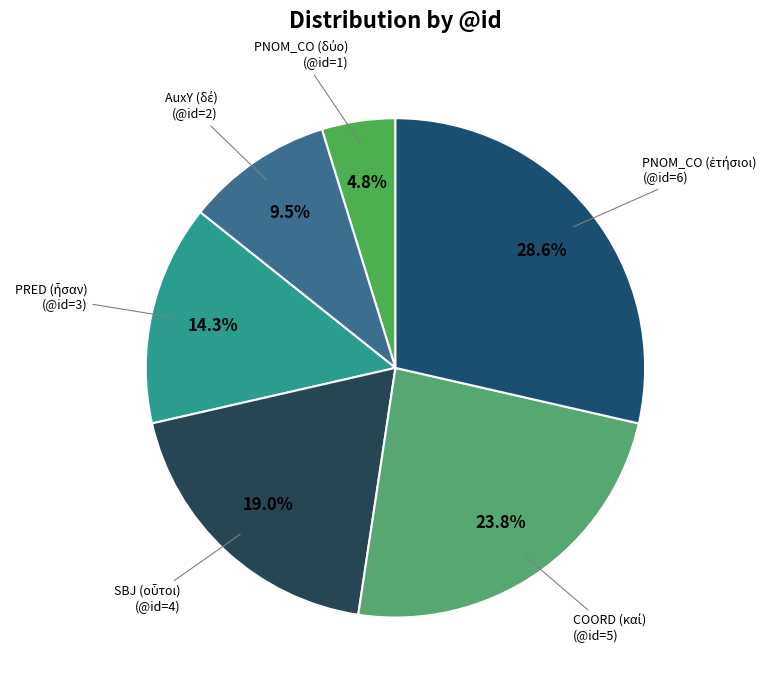

Count the number of slices in the pie.

6